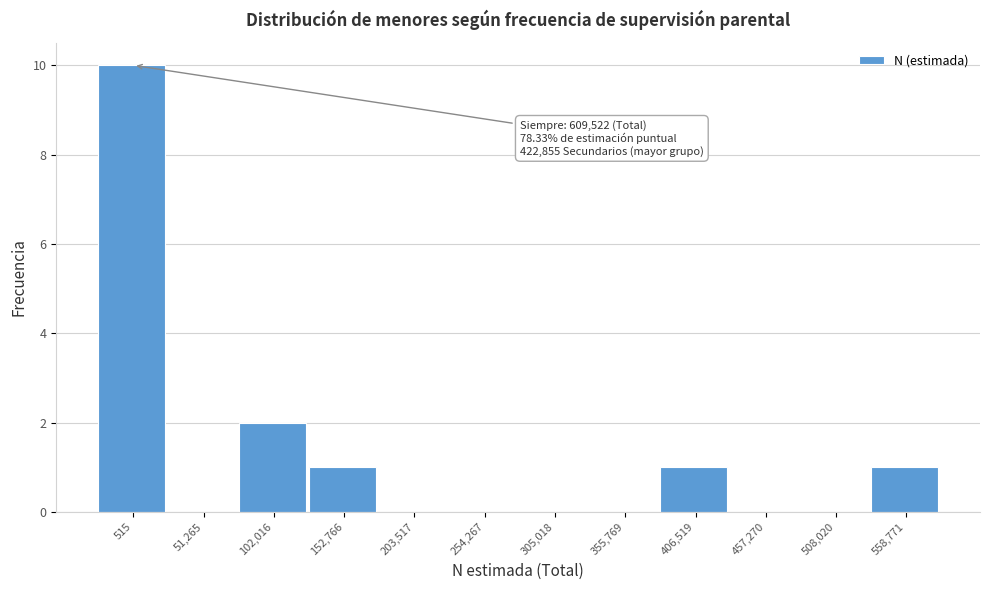

Reading right to left, list all the values displayed in this chart.

558,771=1	508,020=0	457,270=0	406,519=1	355,769=0	305,018=0	254,267=0	203,517=0	152,766=1	102,016=2	51,265=0	515=10